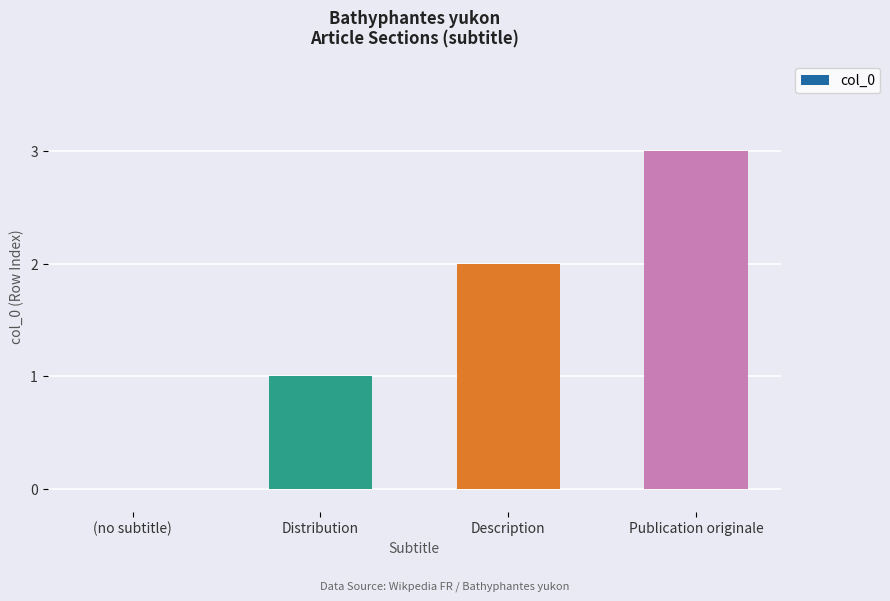

What is the change in value from (no subtitle) to Publication originale?

+3